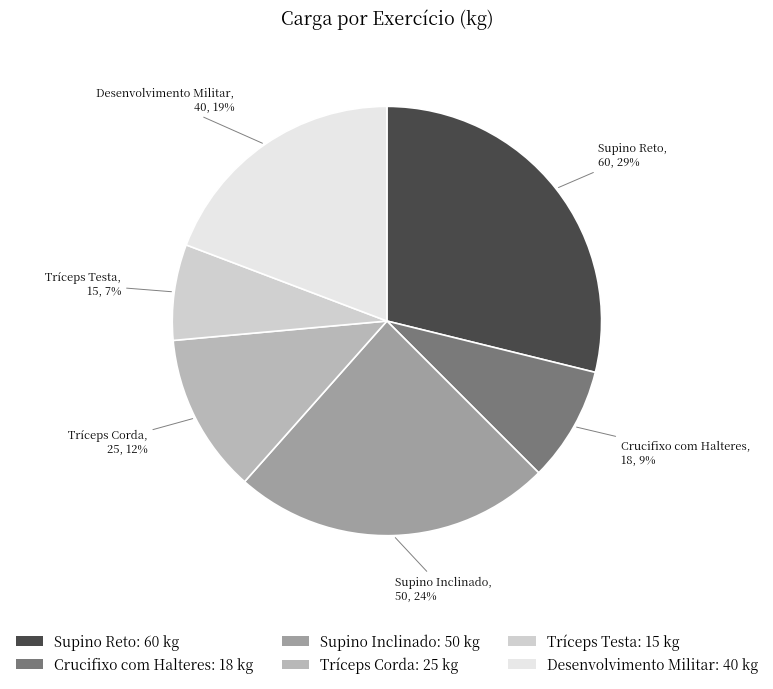

How many slices are in this pie chart?

6